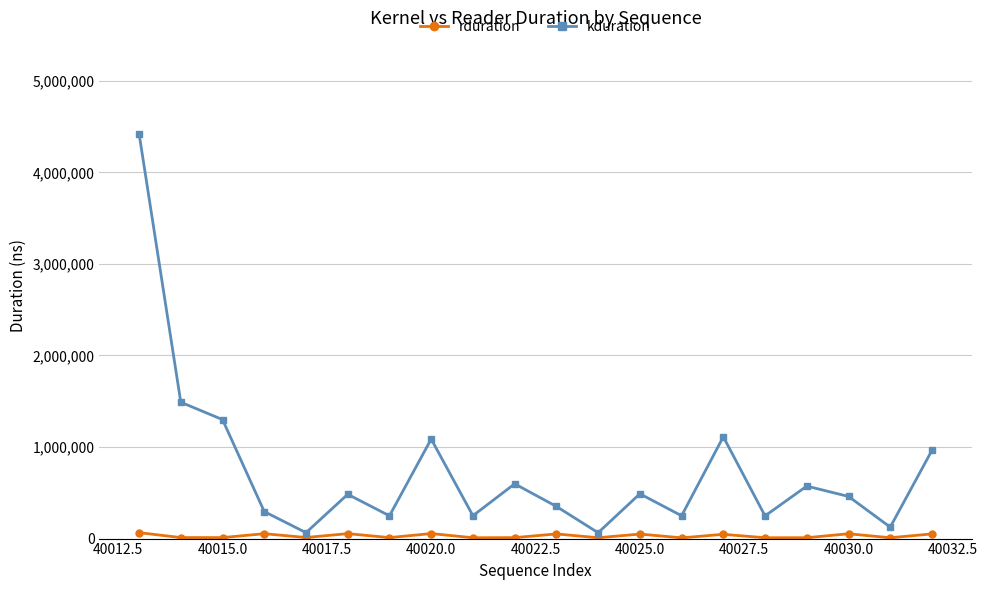

True or false: kduration has more than 1 points higher than both neighbors.

True